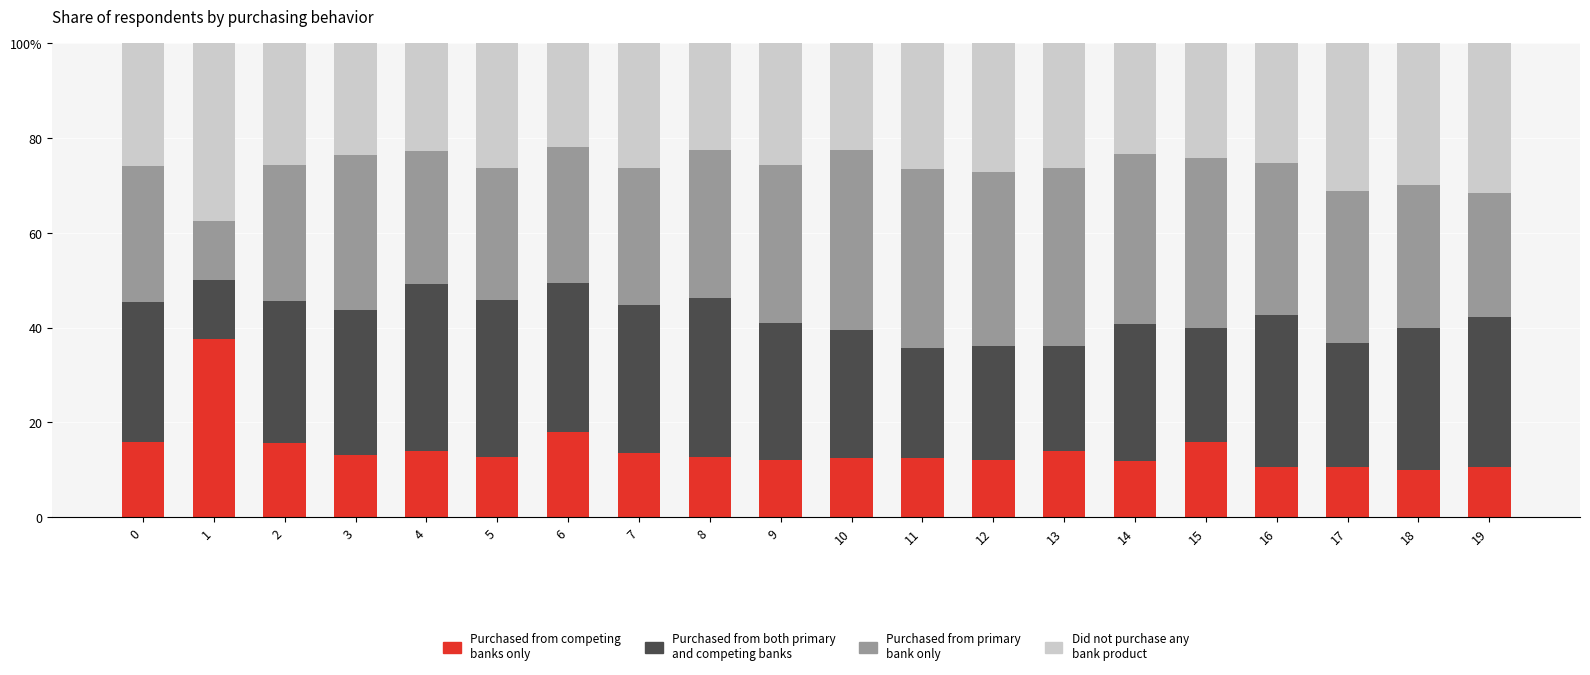

Are the bars horizontal?

No